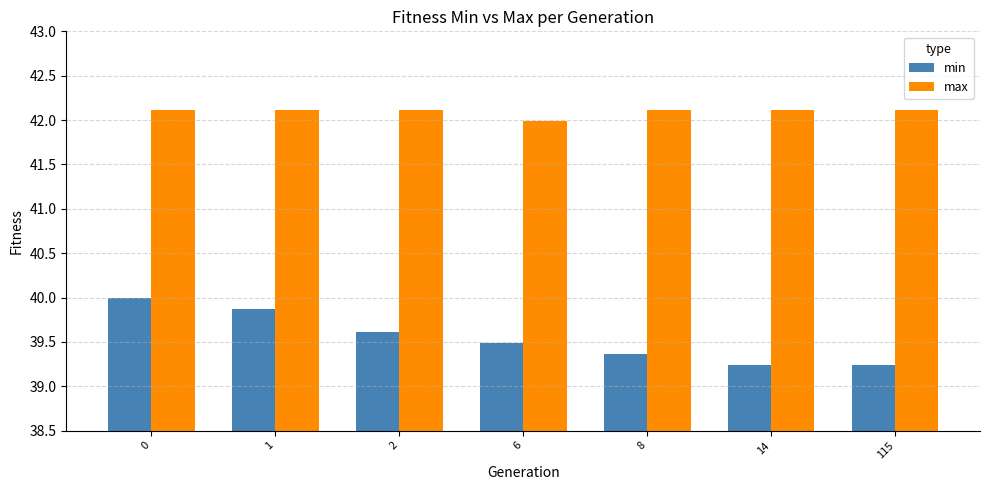

What is the value of the min bar at the 3rd from the left?

39.6